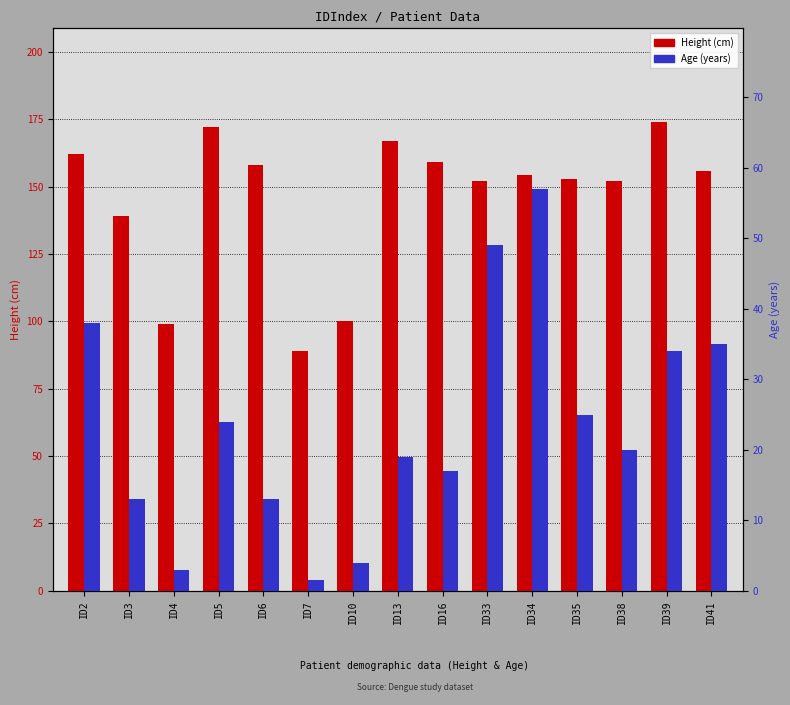

True or false: Age (years) has a value of 20.9 at ID6.

False